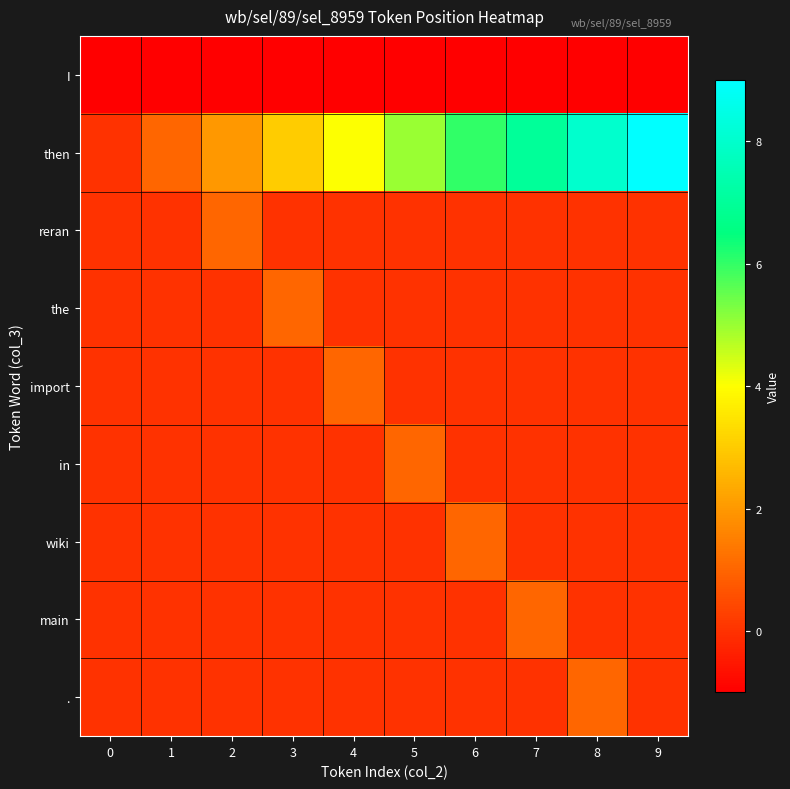

What is the smallest value displayed?

-1